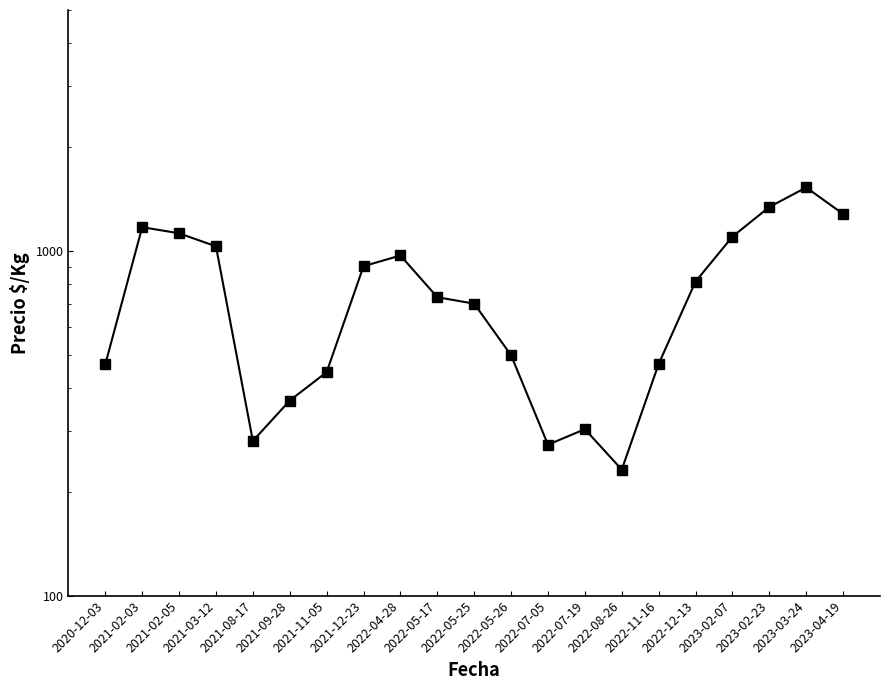

Rank the categories by value from highest to lowest.

2023-03-24, 2023-02-23, 2023-04-19, 2021-02-03, 2021-02-05, 2023-02-07, 2021-03-12, 2022-04-28, 2021-12-23, 2022-12-13, 2022-05-17, 2022-05-25, 2022-05-26, 2022-11-16, 2020-12-03, 2021-11-05, 2021-09-28, 2022-07-19, 2021-08-17, 2022-07-05, 2022-08-26